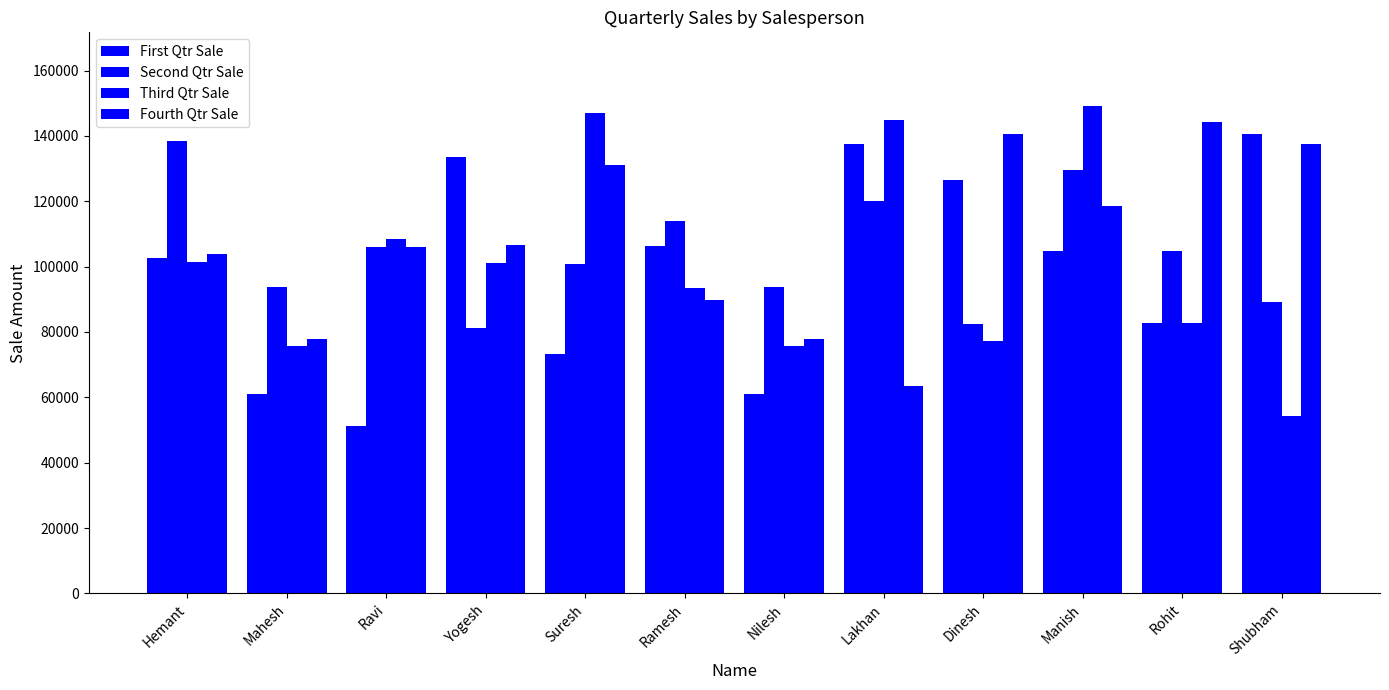

List the series in order of their peak value, highest first.

Third Qtr Sale, Fourth Qtr Sale, First Qtr Sale, Second Qtr Sale